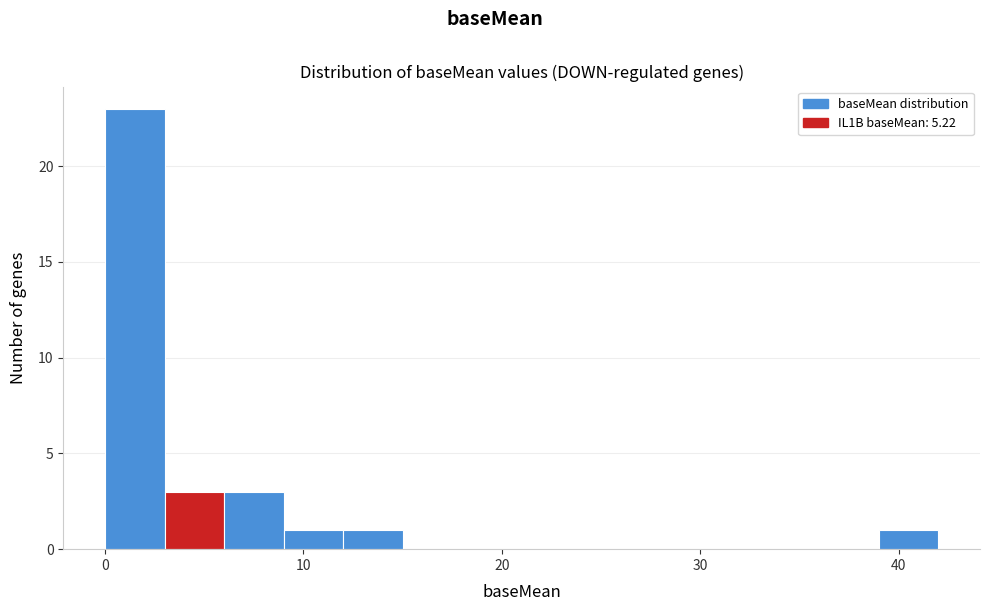

Around what value on the x-axis is the tallest bar? Give the approximate position of its centre, as read against the axis.

2